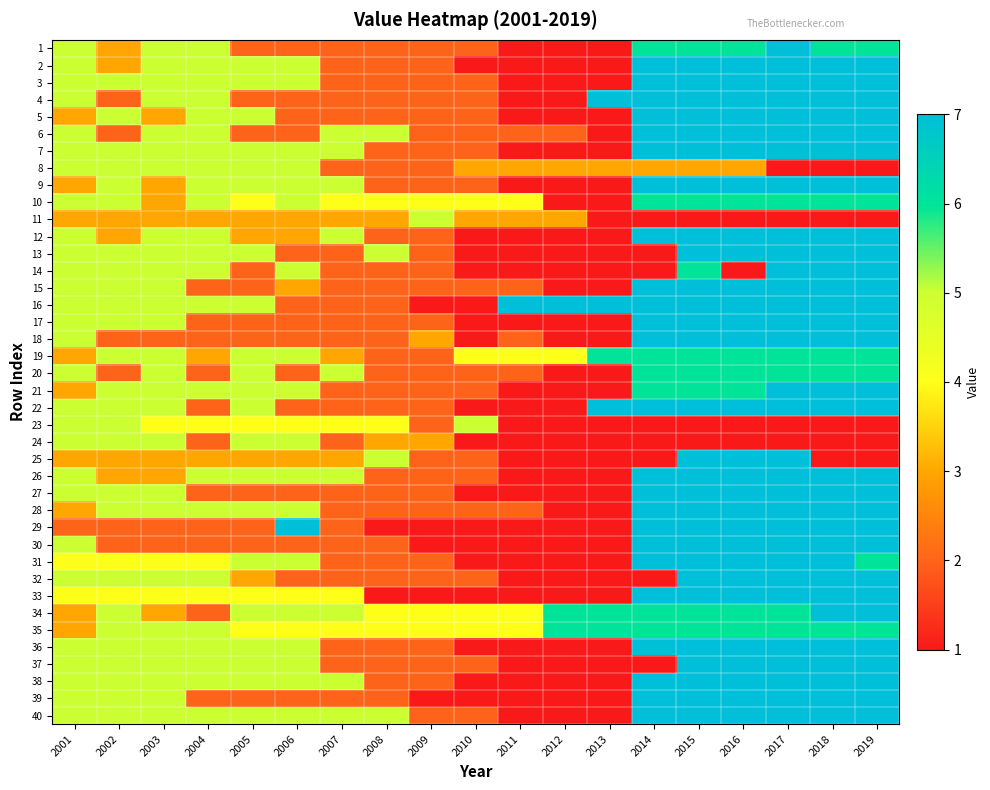

Reading left to right, transcribe all the data shown in this chart.

1: 2001=5	2002=3	2003=5	2004=5	2005=2	2006=2	2007=2	2008=2	2009=2	2010=2	2011=1	2012=1	2013=1	2014=6	2015=6	2016=6	2017=7	2018=6	2019=6
2: 2001=5	2002=3	2003=5	2004=5	2005=5	2006=5	2007=2	2008=2	2009=2	2010=1	2011=1	2012=1	2013=1	2014=7	2015=7	2016=7	2017=7	2018=7	2019=7
3: 2001=5	2002=5	2003=5	2004=5	2005=5	2006=5	2007=2	2008=2	2009=2	2010=2	2011=1	2012=1	2013=1	2014=7	2015=7	2016=7	2017=7	2018=7	2019=7
4: 2001=5	2002=2	2003=5	2004=5	2005=2	2006=2	2007=2	2008=2	2009=2	2010=2	2011=1	2012=1	2013=7	2014=7	2015=7	2016=7	2017=7	2018=7	2019=7
5: 2001=3	2002=5	2003=3	2004=5	2005=5	2006=2	2007=2	2008=2	2009=2	2010=2	2011=1	2012=1	2013=1	2014=7	2015=7	2016=7	2017=7	2018=7	2019=7
6: 2001=5	2002=2	2003=5	2004=5	2005=2	2006=2	2007=5	2008=5	2009=2	2010=2	2011=2	2012=2	2013=1	2014=7	2015=7	2016=7	2017=7	2018=7	2019=7
7: 2001=5	2002=5	2003=5	2004=5	2005=5	2006=5	2007=5	2008=2	2009=2	2010=2	2011=1	2012=1	2013=1	2014=7	2015=7	2016=7	2017=7	2018=7	2019=7
8: 2001=5	2002=5	2003=5	2004=5	2005=5	2006=5	2007=2	2008=2	2009=2	2010=3	2011=3	2012=3	2013=3	2014=3	2015=3	2016=3	2017=1	2018=1	2019=1
9: 2001=3	2002=5	2003=3	2004=5	2005=5	2006=5	2007=5	2008=2	2009=2	2010=2	2011=1	2012=1	2013=1	2014=7	2015=7	2016=7	2017=7	2018=7	2019=7
10: 2001=5	2002=5	2003=3	2004=5	2005=4	2006=5	2007=4	2008=4	2009=4	2010=4	2011=4	2012=1	2013=1	2014=6	2015=6	2016=6	2017=6	2018=6	2019=6
11: 2001=3	2002=3	2003=3	2004=3	2005=3	2006=3	2007=3	2008=3	2009=5	2010=3	2011=3	2012=3	2013=1	2014=1	2015=1	2016=1	2017=1	2018=1	2019=1
12: 2001=5	2002=3	2003=5	2004=5	2005=3	2006=3	2007=5	2008=2	2009=2	2010=1	2011=1	2012=1	2013=1	2014=7	2015=7	2016=7	2017=7	2018=7	2019=7
13: 2001=5	2002=5	2003=5	2004=5	2005=5	2006=2	2007=2	2008=5	2009=2	2010=1	2011=1	2012=1	2013=1	2014=1	2015=7	2016=7	2017=7	2018=7	2019=7
14: 2001=5	2002=5	2003=5	2004=5	2005=2	2006=5	2007=2	2008=2	2009=2	2010=1	2011=1	2012=1	2013=1	2014=1	2015=6	2016=1	2017=7	2018=7	2019=7
15: 2001=5	2002=5	2003=5	2004=2	2005=2	2006=3	2007=2	2008=2	2009=2	2010=2	2011=2	2012=1	2013=1	2014=7	2015=7	2016=7	2017=7	2018=7	2019=7
16: 2001=5	2002=5	2003=5	2004=5	2005=5	2006=2	2007=2	2008=2	2009=1	2010=1	2011=7	2012=7	2013=7	2014=7	2015=7	2016=7	2017=7	2018=7	2019=7
17: 2001=5	2002=5	2003=5	2004=2	2005=2	2006=2	2007=2	2008=2	2009=2	2010=1	2011=1	2012=1	2013=1	2014=7	2015=7	2016=7	2017=7	2018=7	2019=7
18: 2001=5	2002=2	2003=2	2004=2	2005=2	2006=2	2007=2	2008=2	2009=3	2010=1	2011=2	2012=1	2013=1	2014=7	2015=7	2016=7	2017=7	2018=7	2019=7
19: 2001=3	2002=5	2003=5	2004=3	2005=5	2006=5	2007=3	2008=2	2009=2	2010=4	2011=4	2012=4	2013=6	2014=6	2015=6	2016=6	2017=6	2018=6	2019=6
20: 2001=5	2002=2	2003=5	2004=2	2005=5	2006=2	2007=5	2008=2	2009=2	2010=2	2011=2	2012=1	2013=1	2014=6	2015=6	2016=6	2017=6	2018=6	2019=6
21: 2001=3	2002=5	2003=5	2004=5	2005=5	2006=5	2007=2	2008=2	2009=2	2010=2	2011=1	2012=1	2013=1	2014=6	2015=6	2016=6	2017=7	2018=7	2019=7
22: 2001=5	2002=5	2003=5	2004=2	2005=5	2006=2	2007=2	2008=2	2009=2	2010=1	2011=1	2012=1	2013=7	2014=7	2015=7	2016=7	2017=7	2018=7	2019=7
23: 2001=5	2002=5	2003=4	2004=4	2005=4	2006=4	2007=4	2008=4	2009=2	2010=5	2011=1	2012=1	2013=1	2014=1	2015=1	2016=1	2017=1	2018=1	2019=1
24: 2001=5	2002=5	2003=5	2004=2	2005=5	2006=5	2007=2	2008=3	2009=3	2010=1	2011=1	2012=1	2013=1	2014=1	2015=1	2016=1	2017=1	2018=1	2019=1
25: 2001=3	2002=3	2003=3	2004=3	2005=3	2006=3	2007=3	2008=5	2009=2	2010=2	2011=1	2012=1	2013=1	2014=1	2015=7	2016=7	2017=7	2018=1	2019=1
26: 2001=5	2002=3	2003=3	2004=5	2005=5	2006=5	2007=5	2008=2	2009=2	2010=2	2011=1	2012=1	2013=1	2014=7	2015=7	2016=7	2017=7	2018=7	2019=7
27: 2001=5	2002=5	2003=5	2004=2	2005=2	2006=2	2007=2	2008=2	2009=2	2010=1	2011=1	2012=1	2013=1	2014=7	2015=7	2016=7	2017=7	2018=7	2019=7
28: 2001=3	2002=5	2003=5	2004=5	2005=5	2006=5	2007=2	2008=2	2009=2	2010=2	2011=2	2012=1	2013=1	2014=7	2015=7	2016=7	2017=7	2018=7	2019=7
29: 2001=2	2002=2	2003=2	2004=2	2005=2	2006=7	2007=2	2008=1	2009=1	2010=1	2011=1	2012=1	2013=1	2014=7	2015=7	2016=7	2017=7	2018=7	2019=7
30: 2001=5	2002=2	2003=2	2004=2	2005=2	2006=2	2007=2	2008=2	2009=1	2010=1	2011=1	2012=1	2013=1	2014=7	2015=7	2016=7	2017=7	2018=7	2019=7
31: 2001=4	2002=4	2003=4	2004=4	2005=5	2006=5	2007=2	2008=2	2009=2	2010=1	2011=1	2012=1	2013=1	2014=7	2015=7	2016=7	2017=7	2018=7	2019=6
32: 2001=5	2002=5	2003=5	2004=5	2005=3	2006=2	2007=2	2008=2	2009=2	2010=2	2011=1	2012=1	2013=1	2014=1	2015=7	2016=7	2017=7	2018=7	2019=7
33: 2001=4	2002=4	2003=4	2004=4	2005=4	2006=4	2007=4	2008=1	2009=1	2010=1	2011=1	2012=1	2013=1	2014=7	2015=7	2016=7	2017=7	2018=7	2019=7
34: 2001=3	2002=5	2003=3	2004=2	2005=5	2006=5	2007=5	2008=4	2009=4	2010=4	2011=4	2012=6	2013=6	2014=6	2015=6	2016=6	2017=6	2018=7	2019=7
35: 2001=3	2002=5	2003=5	2004=5	2005=4	2006=4	2007=4	2008=4	2009=4	2010=4	2011=4	2012=6	2013=6	2014=6	2015=6	2016=6	2017=6	2018=6	2019=6
36: 2001=5	2002=5	2003=5	2004=5	2005=5	2006=5	2007=2	2008=2	2009=2	2010=1	2011=1	2012=1	2013=1	2014=7	2015=7	2016=7	2017=7	2018=7	2019=7
37: 2001=5	2002=5	2003=5	2004=5	2005=5	2006=5	2007=2	2008=2	2009=2	2010=2	2011=1	2012=1	2013=1	2014=1	2015=7	2016=7	2017=7	2018=7	2019=7
38: 2001=5	2002=5	2003=5	2004=5	2005=5	2006=5	2007=5	2008=2	2009=2	2010=1	2011=1	2012=1	2013=1	2014=7	2015=7	2016=7	2017=7	2018=7	2019=7
39: 2001=5	2002=5	2003=5	2004=2	2005=2	2006=2	2007=2	2008=2	2009=1	2010=1	2011=1	2012=1	2013=1	2014=7	2015=7	2016=7	2017=7	2018=7	2019=7
40: 2001=5	2002=5	2003=5	2004=5	2005=5	2006=5	2007=5	2008=5	2009=2	2010=2	2011=1	2012=1	2013=1	2014=7	2015=7	2016=7	2017=7	2018=7	2019=7